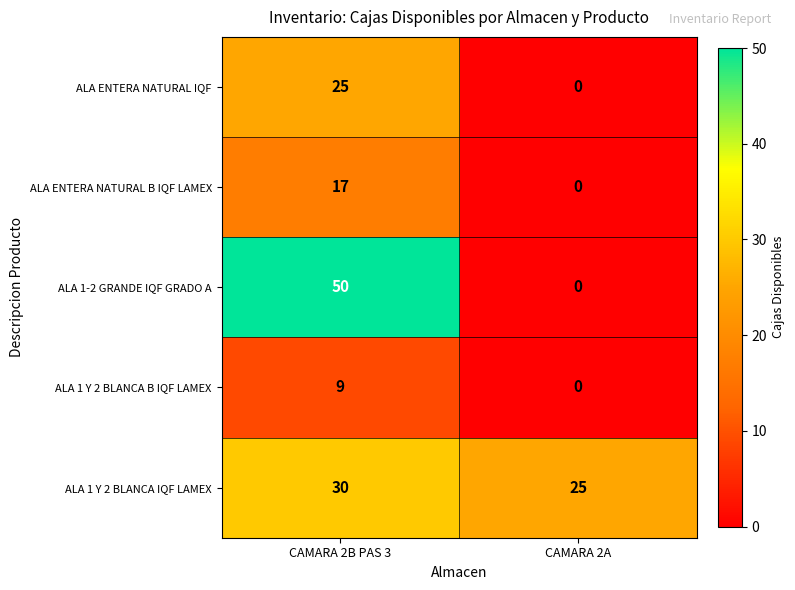

The ALA 1-2 GRANDE IQF GRADO A series shows 50 at CAMARA 2B PAS 3. True or false?

True